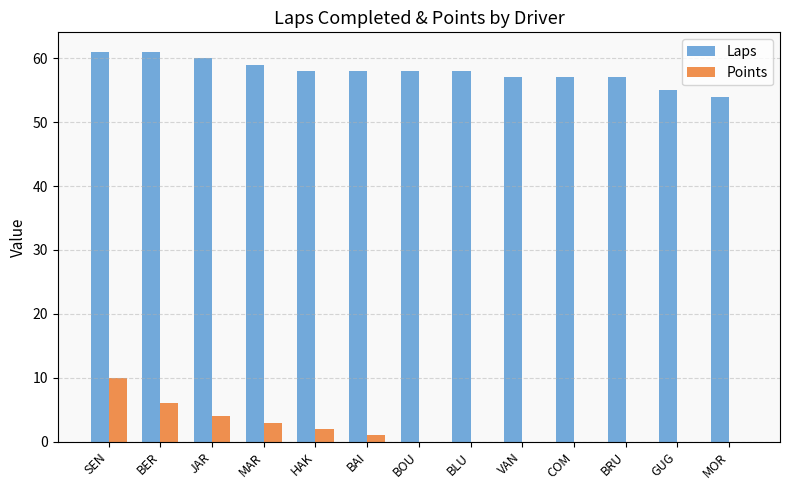

Which series changed the most between SEN and BOU?

Points